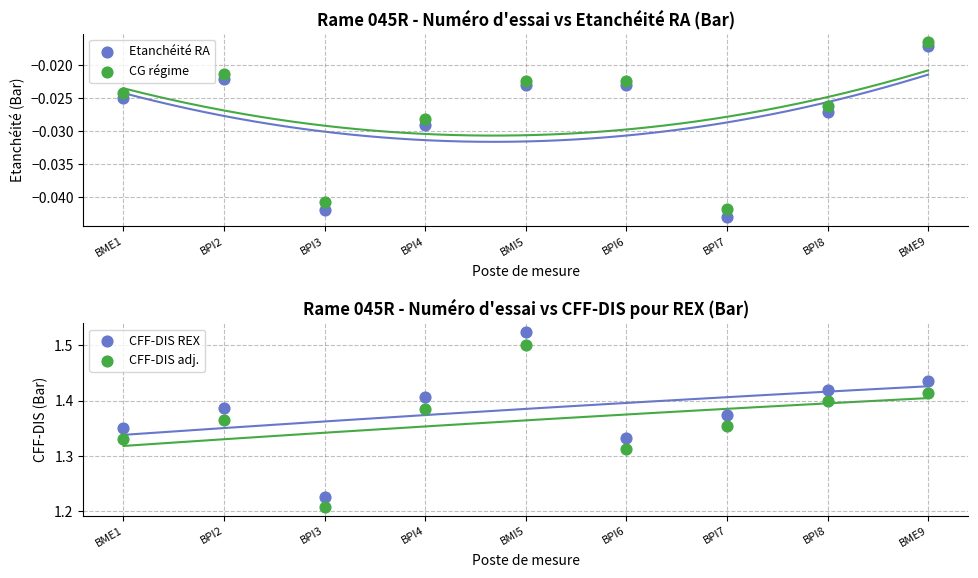

Which series reaches the maximum Y coordinate?

CFF-DIS REX